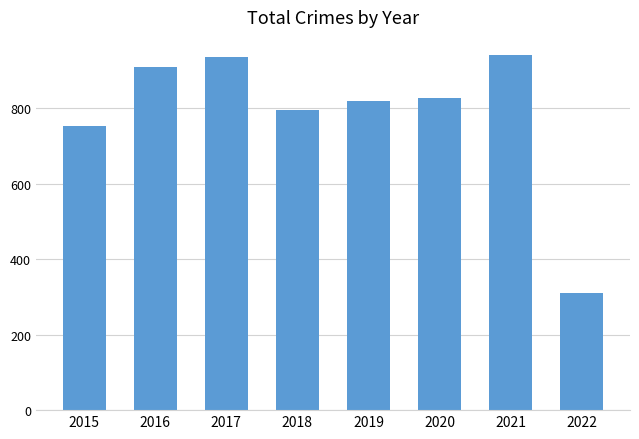

How many bars are there in total?

8